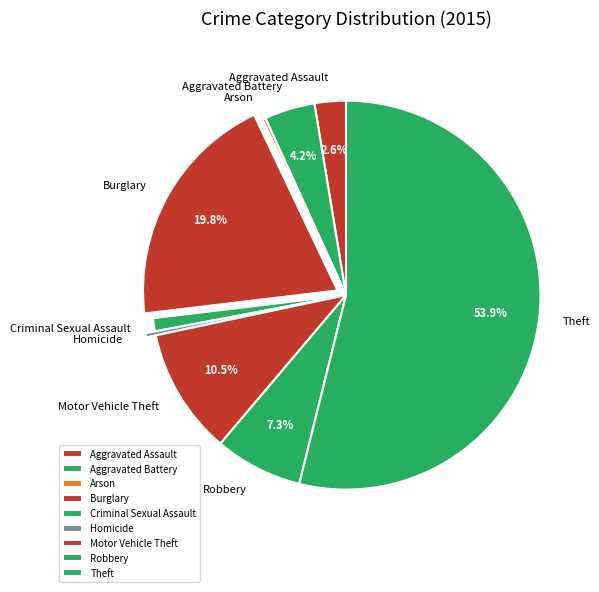

Which category has the biggest portion of the pie?

Theft